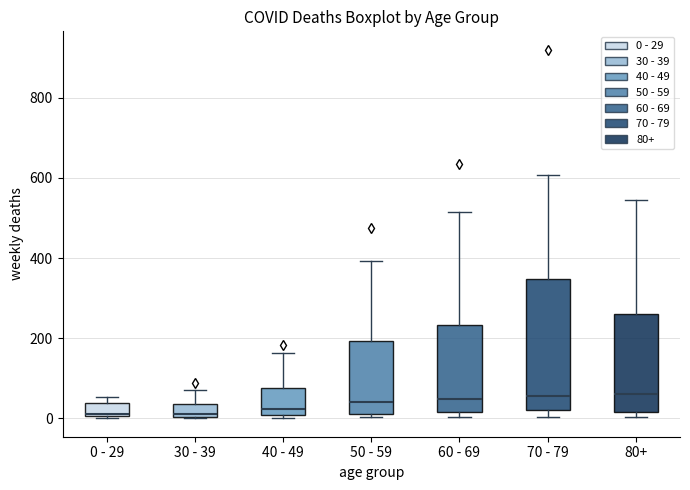

Reading left to right, read every box against the y-axis: the position of its median line, the range the box covers, and the ends of its whiskers. The values are not printed on the chart, so give them approximately, as read against the axis.

0 - 29: median 20, box 0 to 40, whiskers 0 to 60
30 - 39: median 20, box 0 to 40, whiskers 0 to 80
40 - 49: median 20, box 0 to 80, whiskers 0 (just below the box's lower edge) to 160
50 - 59: median 40, box 20 to 200, whiskers 0 to 400
60 - 69: median 40, box 20 to 240, whiskers 0 to 520
70 - 79: median 60, box 20 to 340, whiskers 0 to 600
80+: median 60, box 20 to 260, whiskers 0 to 540